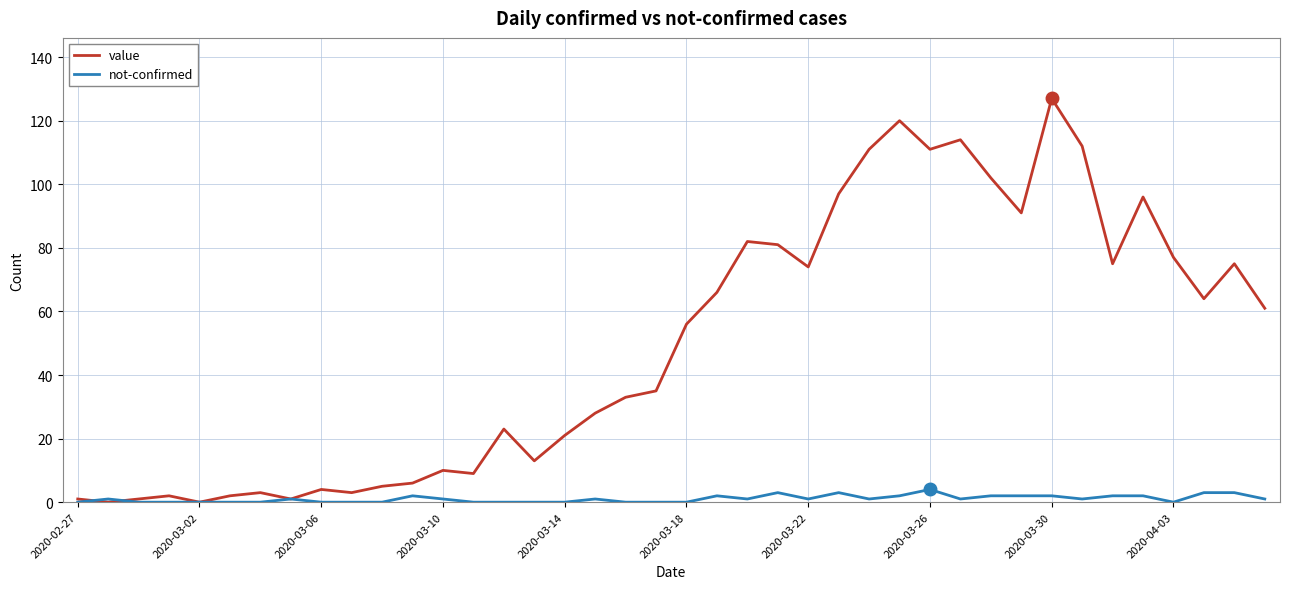

Which series has the largest total across all categories?

value